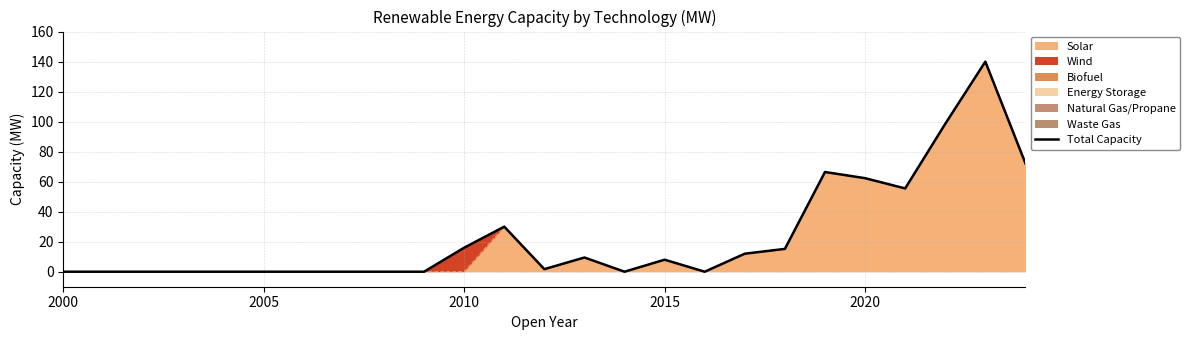

How many interior local valleys (lower than both neighbors) does the data have?

4